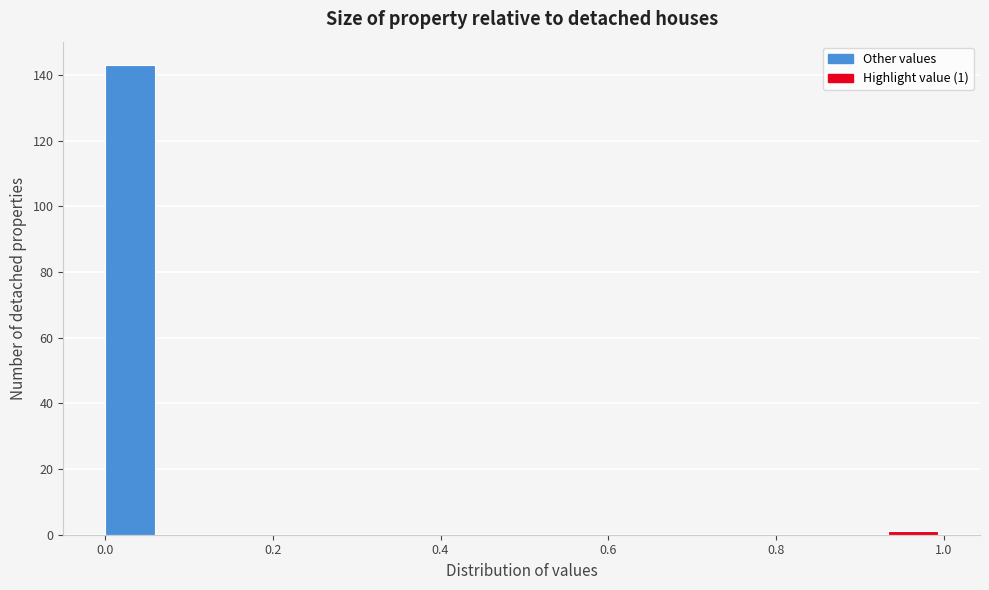

Around what value on the x-axis is the tallest bar? Give the approximate position of its centre, as read against the axis.

0.04